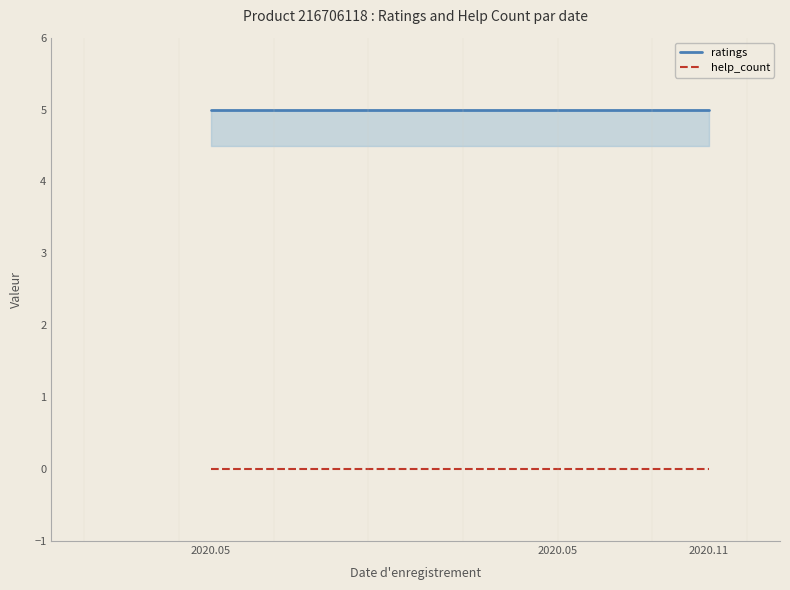

Which label corresponds to the smallest value in the chart?

2020.05